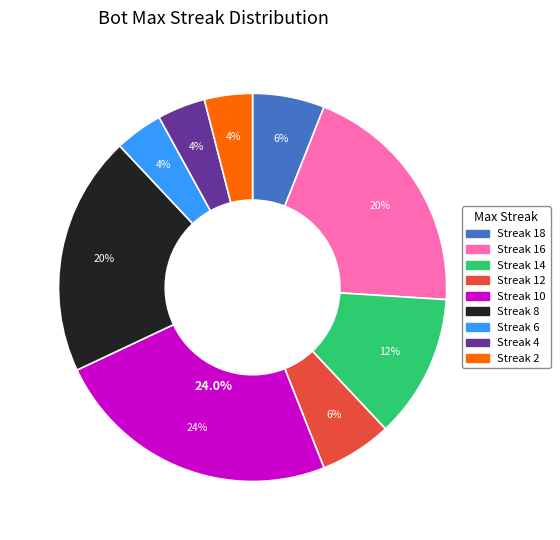

What percentage is the 16 slice, to the nearest percent?

20%